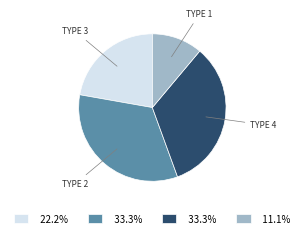

Is there a majority slice in this chart?

No